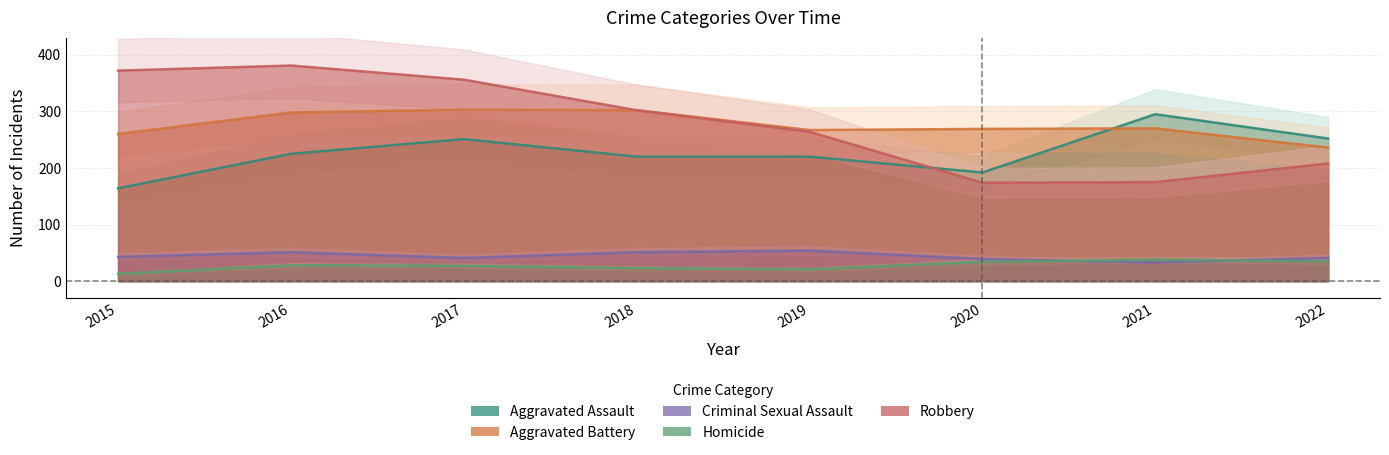

What is the value of the Aggravated Battery point at the 8th from the left?

236